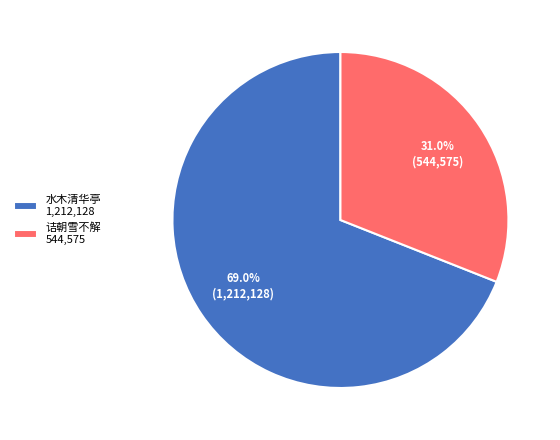

What is the majority slice?

水木清华亭 1,212,128